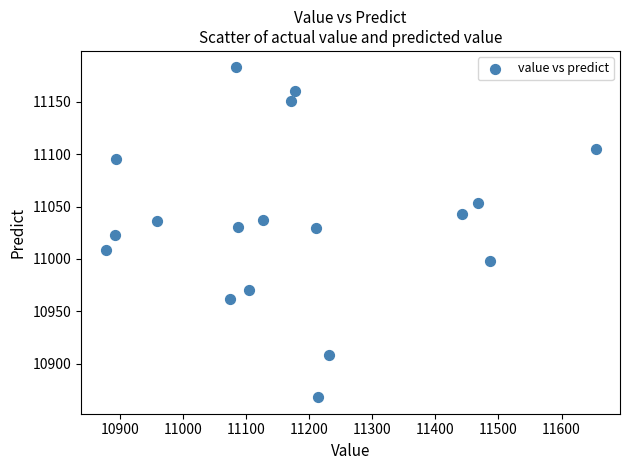

What is the range of X values (max minus min)?

776.8